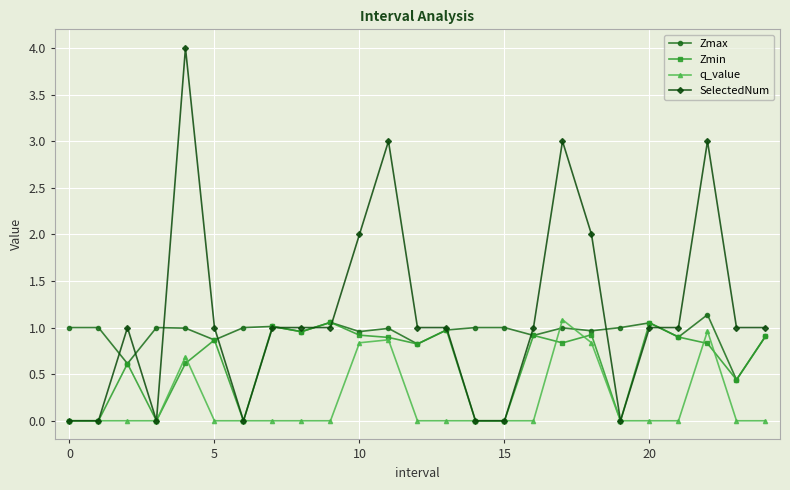

What is the value of the Zmin point at the 12th from the left?

0.9